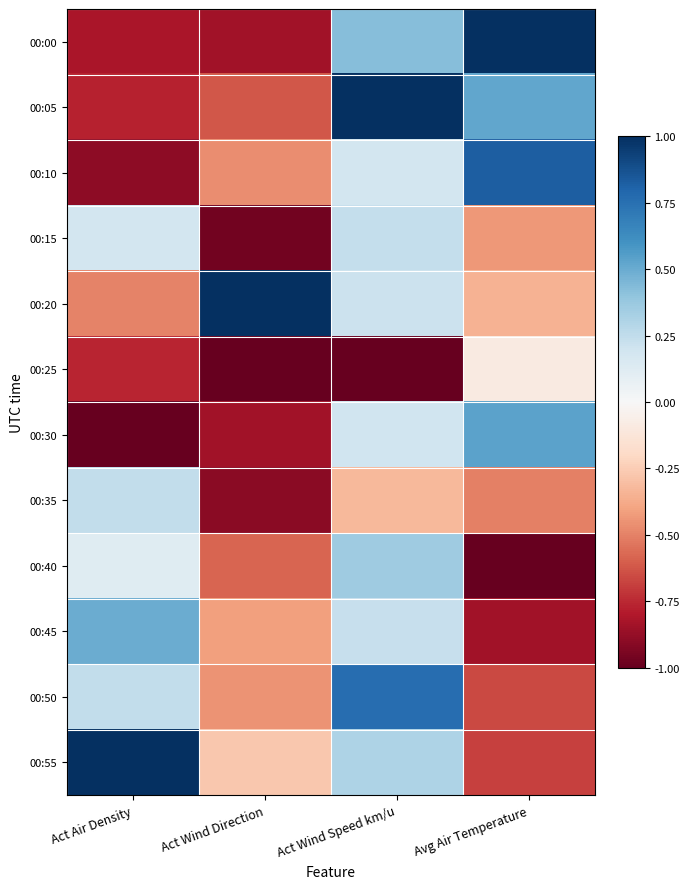

What is the greatest value displayed?

1.0